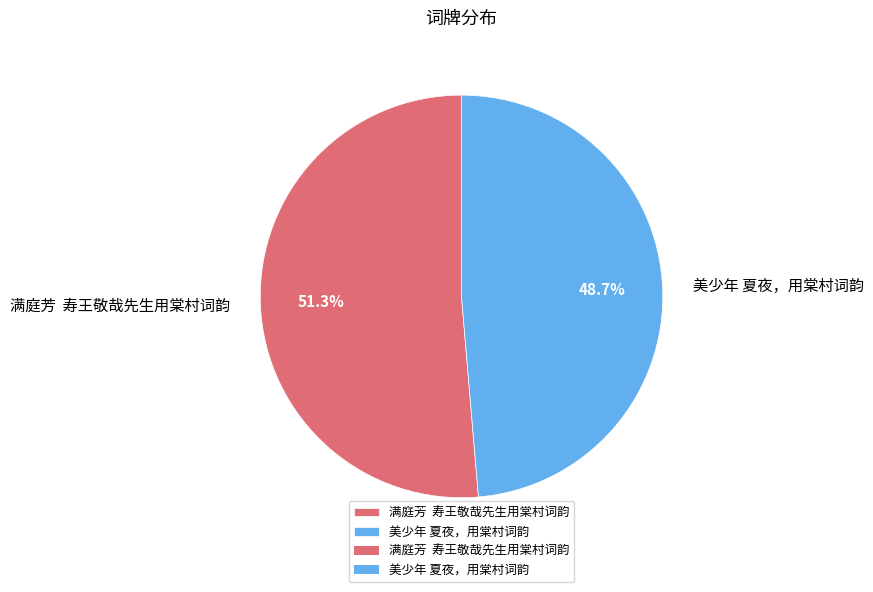

How much of the chart is everything except 美少年 夏夜，用棠村词韵?

51.3%